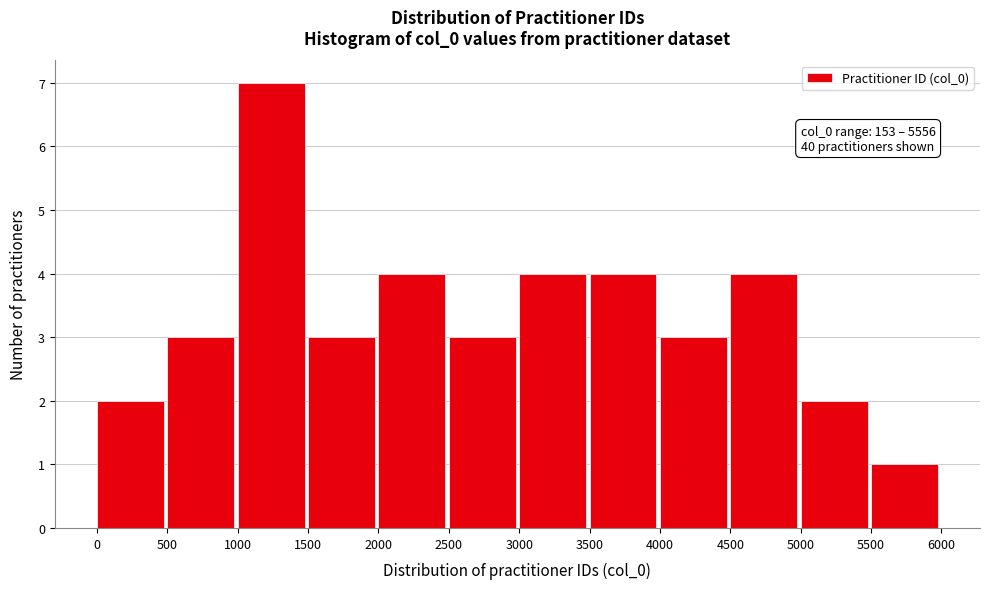

Over which range of the x-axis is the bar tallest?

1000 to 1500